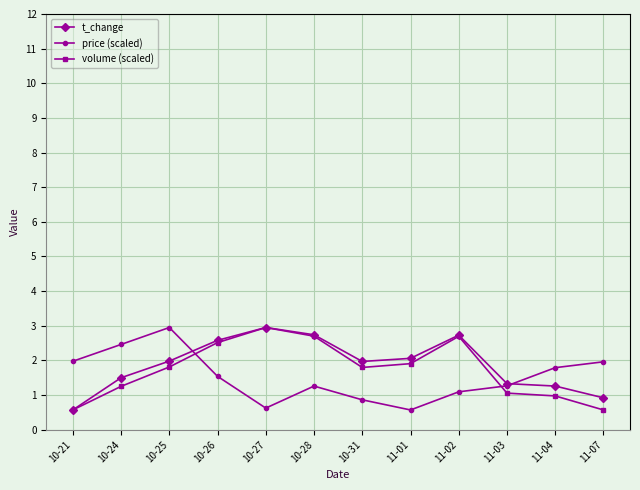

At which label does t_change reach its peak?

10-27